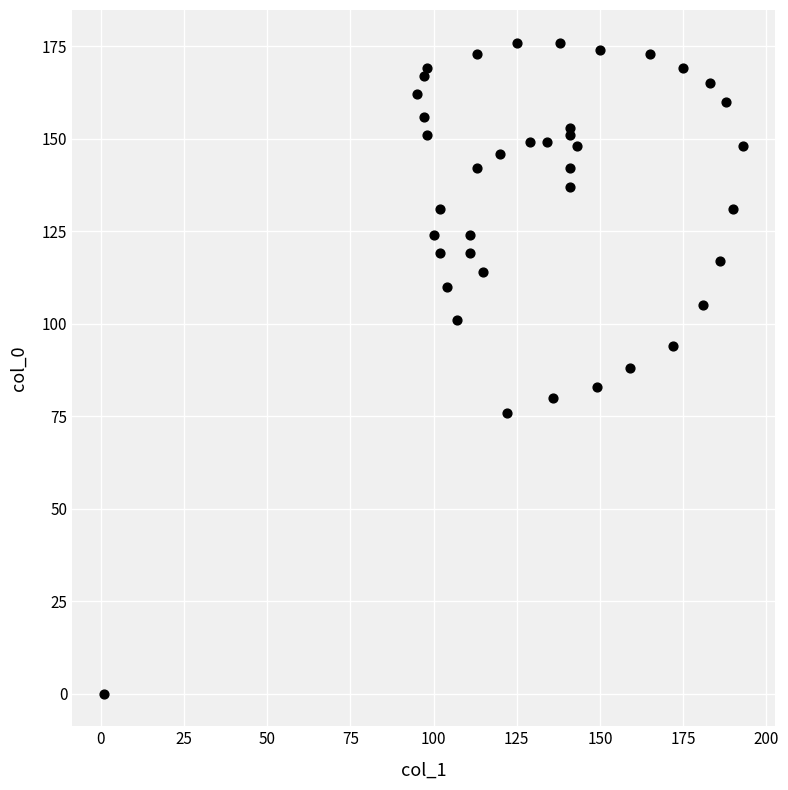

What is the range of X values (max minus min)?

192